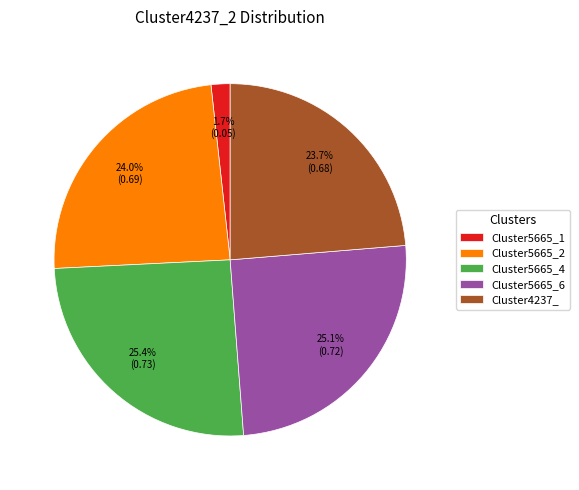

To the nearest percent, what is the average slice percentage?

20%